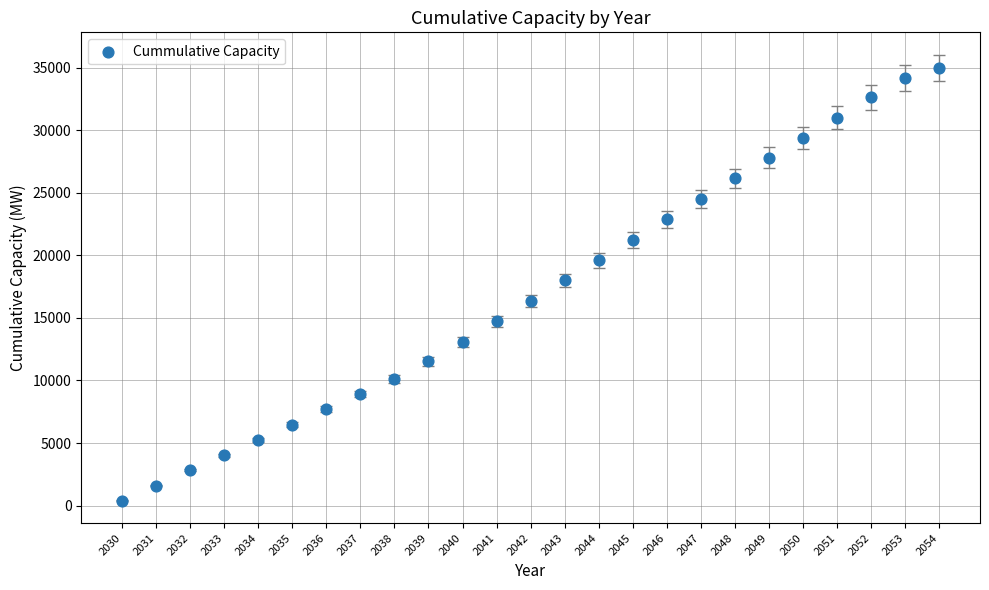

What is the range of X values (max minus min)?

24.0